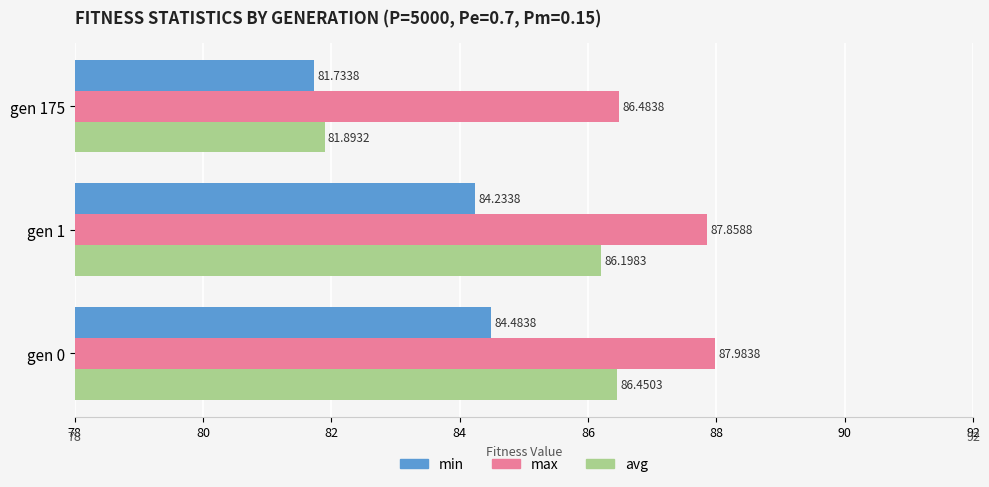

List the labels in order of avg value, smallest first.

gen 175, gen 1, gen 0